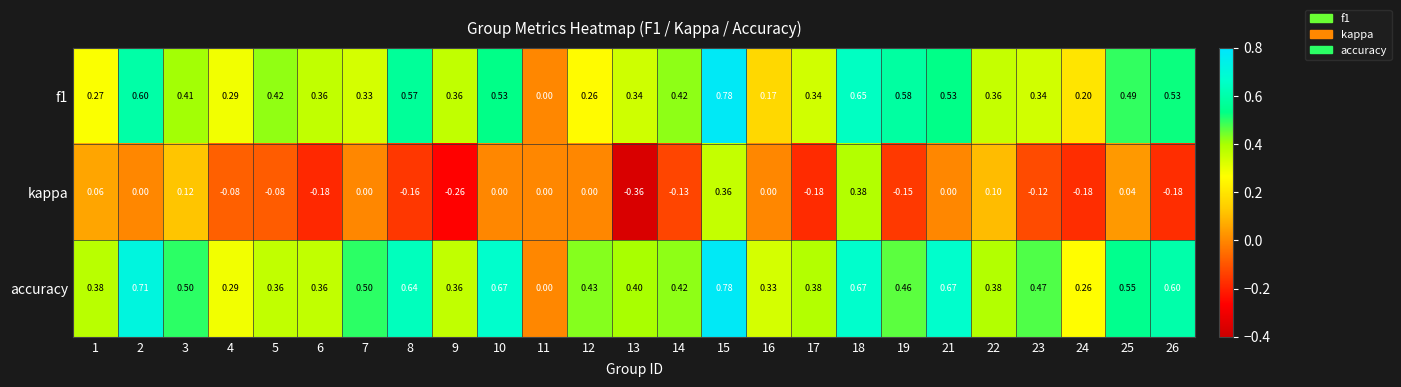

Is the value of accuracy at 18 greater than the value of f1 at 2?

Yes